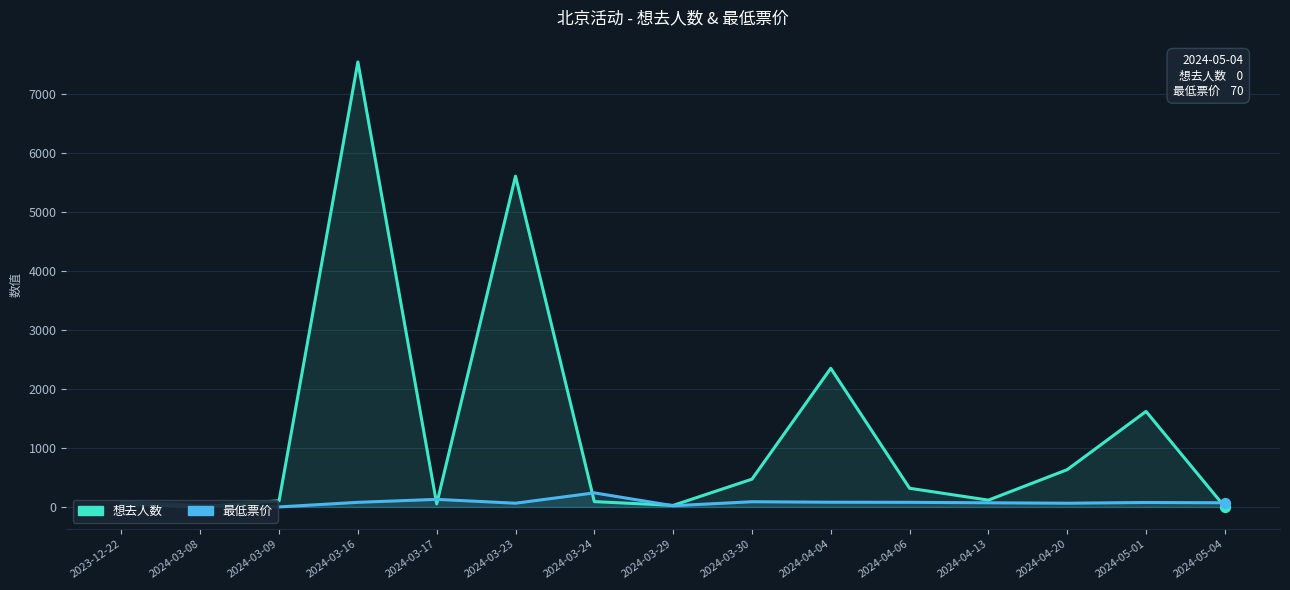

What are all the series names shown in the legend?

想去人数, 最低票价